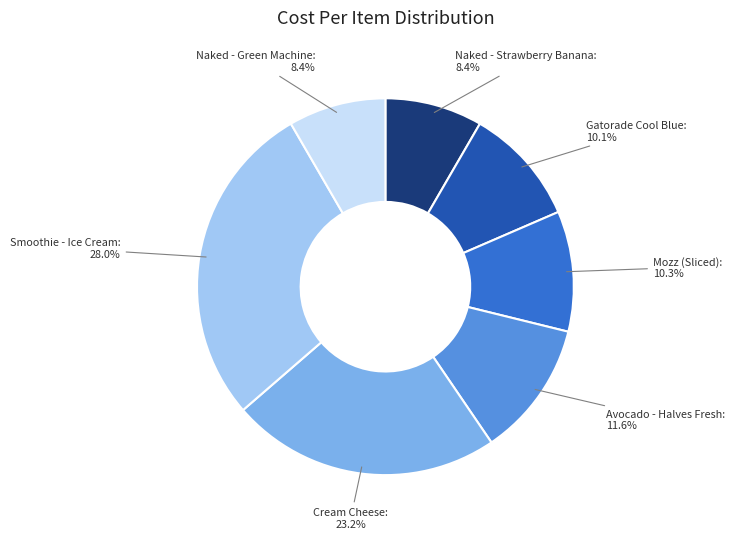

How many slices are in this pie chart?

7